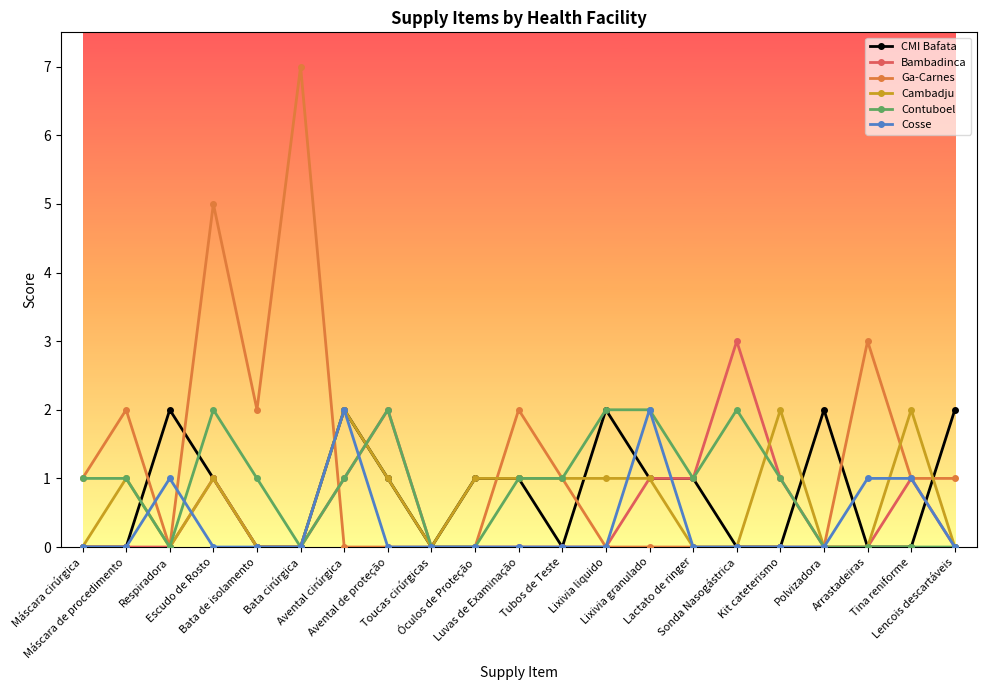

Between Respiradora and Lixivia granulado, which series saw the biggest shift?

Contuboel